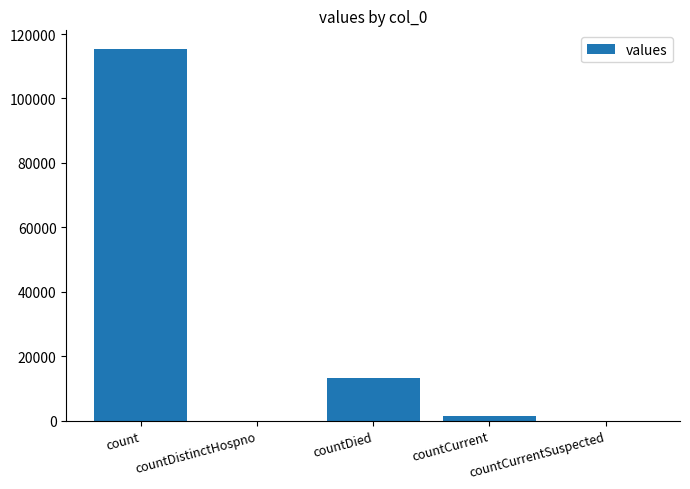

Which category has the highest value across all series?

count